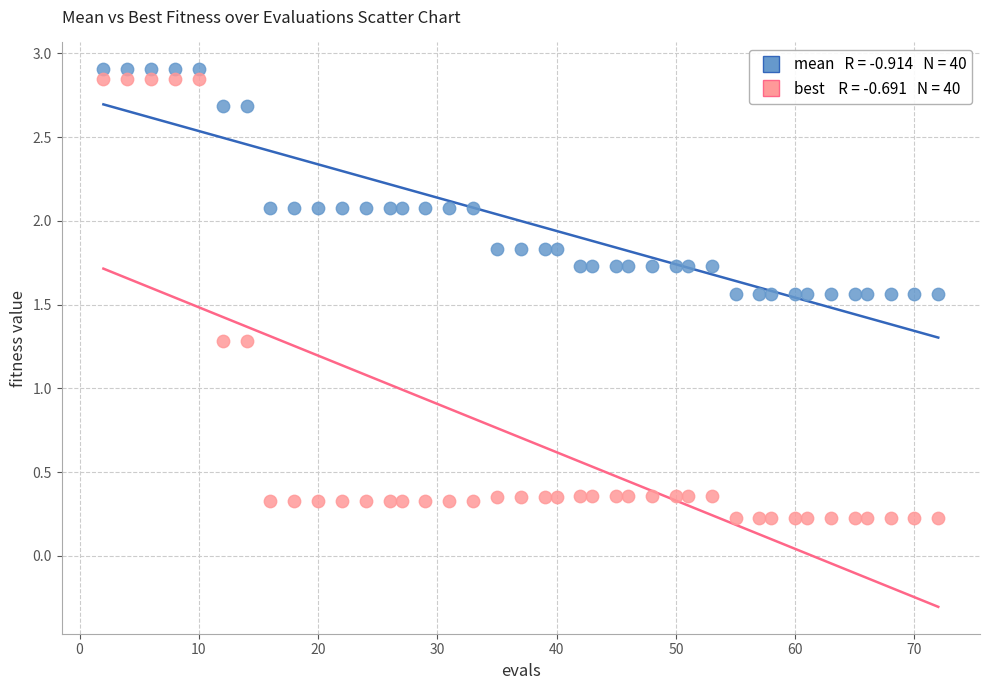

Across all data points, what is the range of X values (max minus min)?

70.0